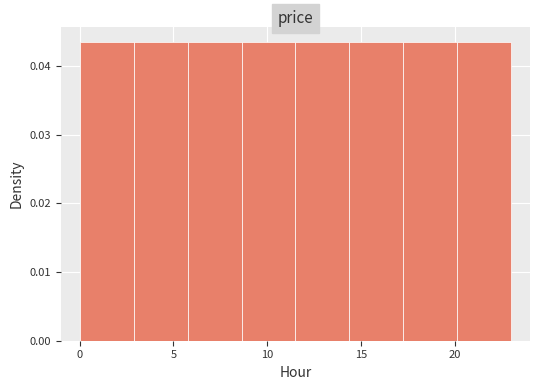

Reading left to right, transcribe this chart: for each bar, give the range it covers on the x-axis and its height. Neither the bar edges nor the heights are printed on the chart, so give them approximately, as read against the axes.

0.0 to 3.0: 0.043
3.0 to 6.0: 0.043
6.0 to 8.5: 0.043
8.5 to 11.5: 0.043
11.5 to 14.5: 0.043
14.5 to 17.5: 0.043
17.5 to 20.0: 0.043
20.0 to 23.0: 0.043